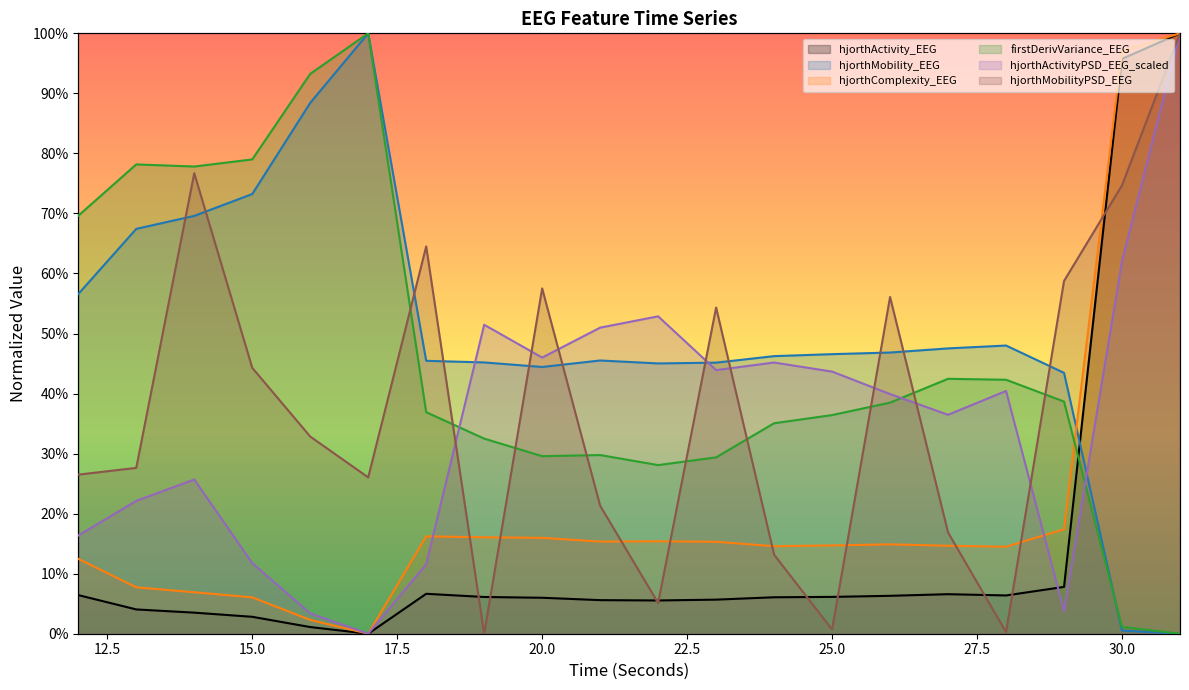

The value of firstDerivVariance_EEG at 12 is 0.7. True or false?

True